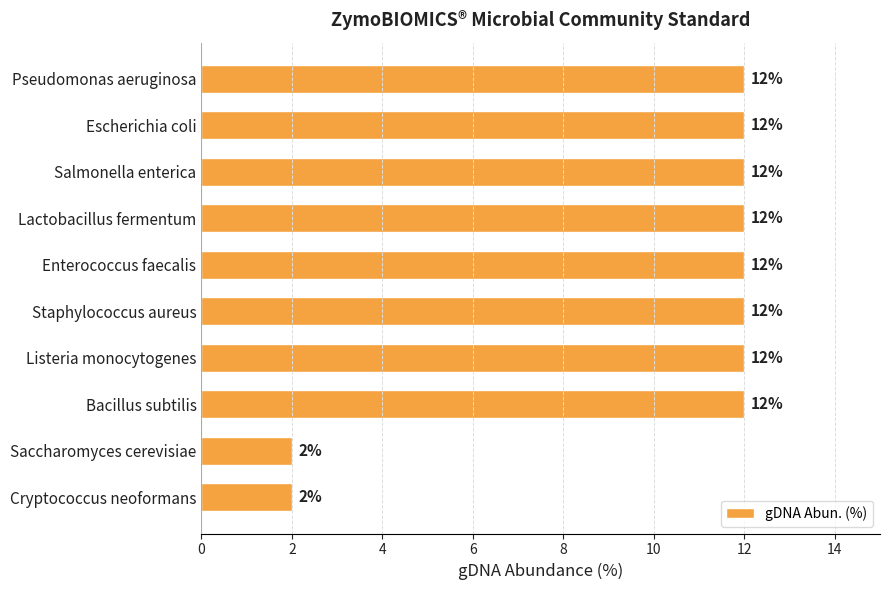

What is the average value?

10